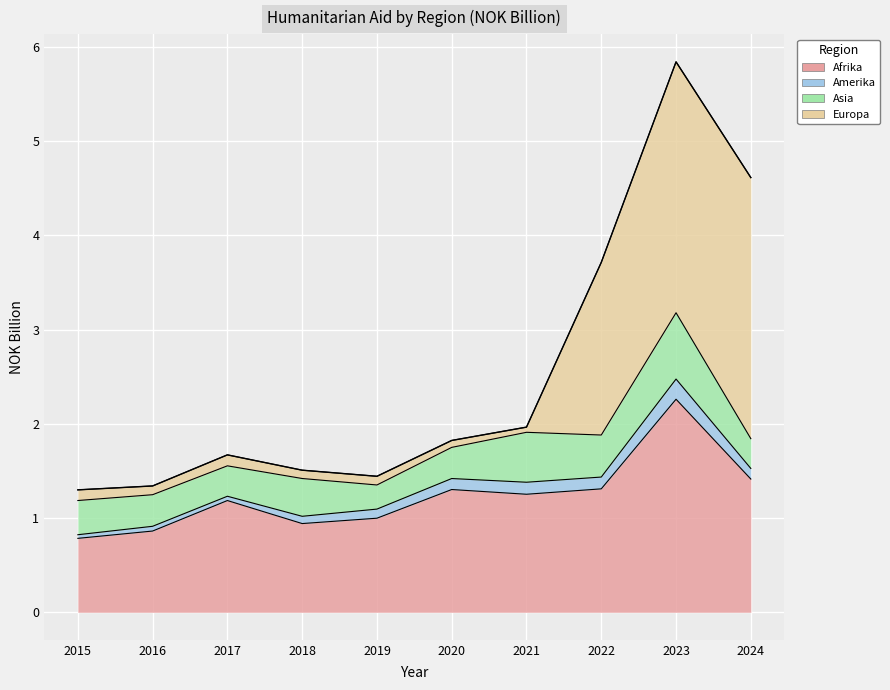

What are all the series names shown in the legend?

Afrika, Amerika, Asia, Europa